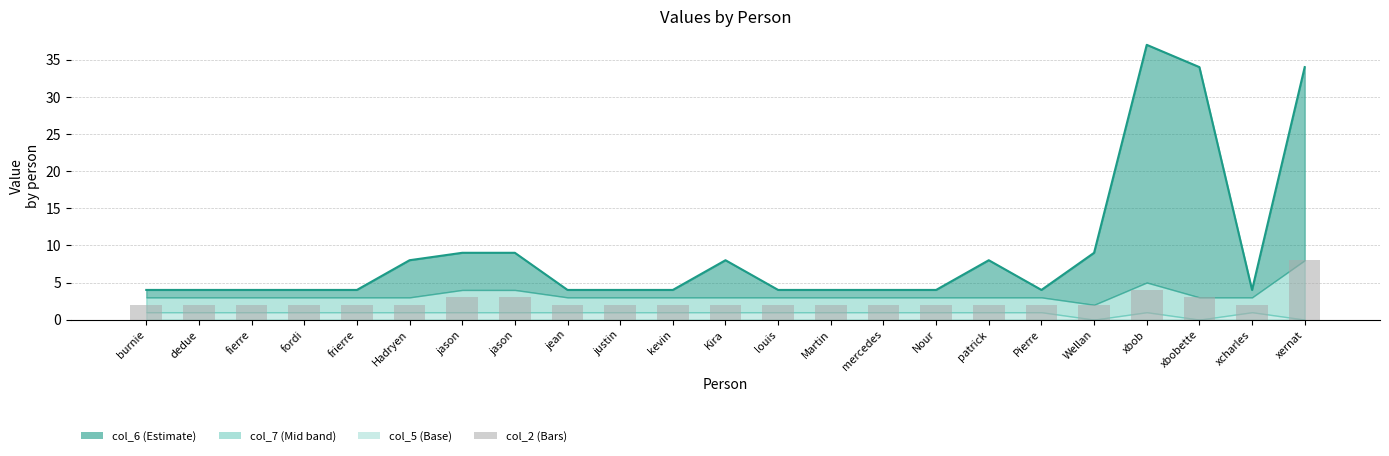

Which has a higher value, xcharles or Martin?

xcharles